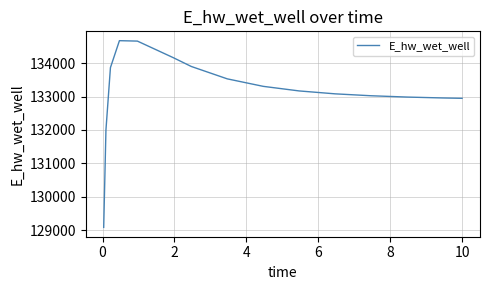

Is this an area chart (filled region under the line)?

No